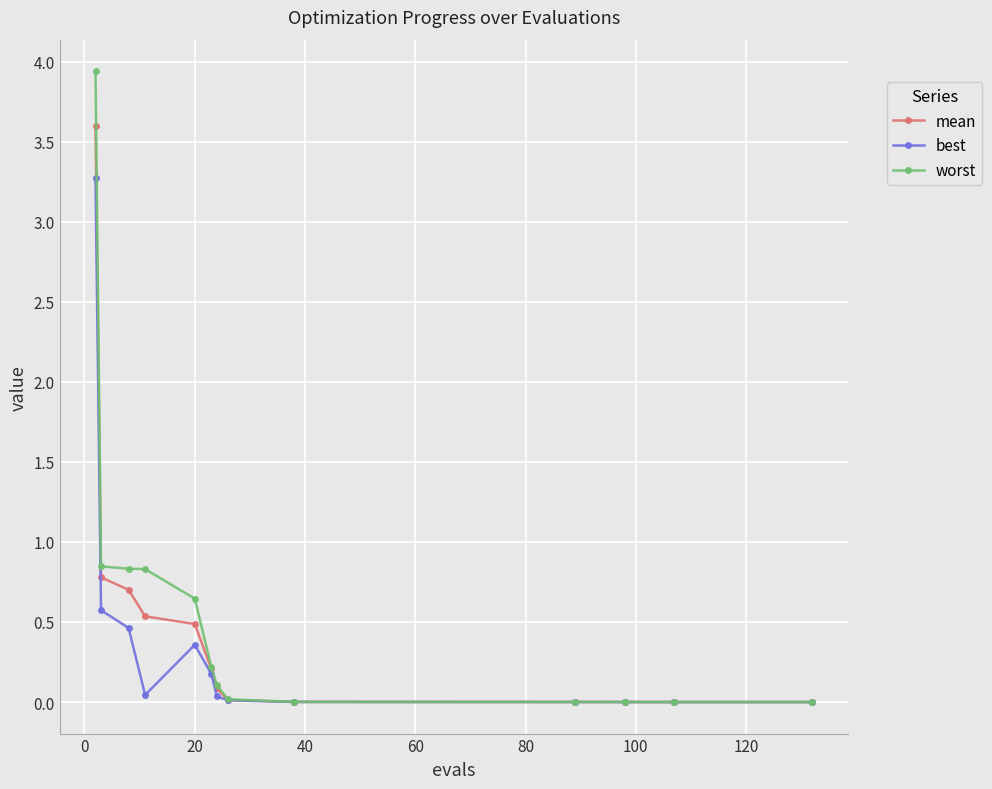

List the series in order of their peak value, lowest first.

best, mean, worst